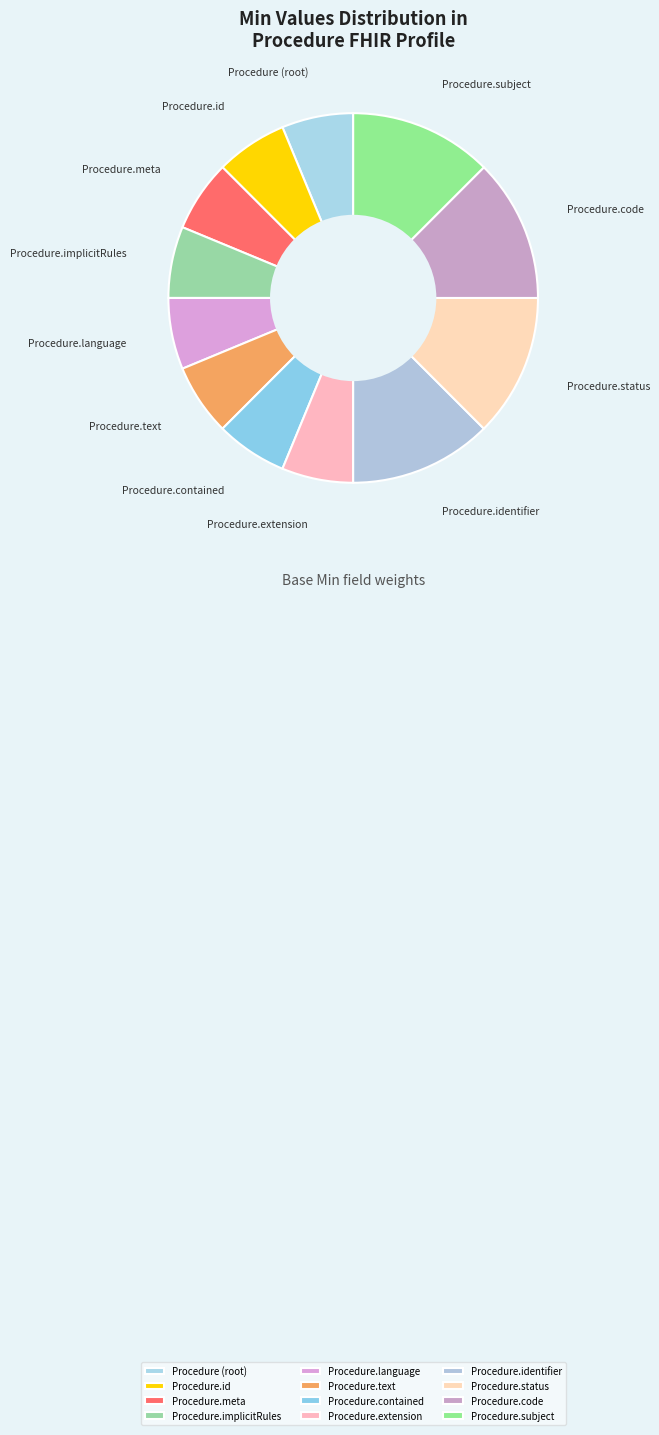

Is there any slice that represents more than half of the pie?

No